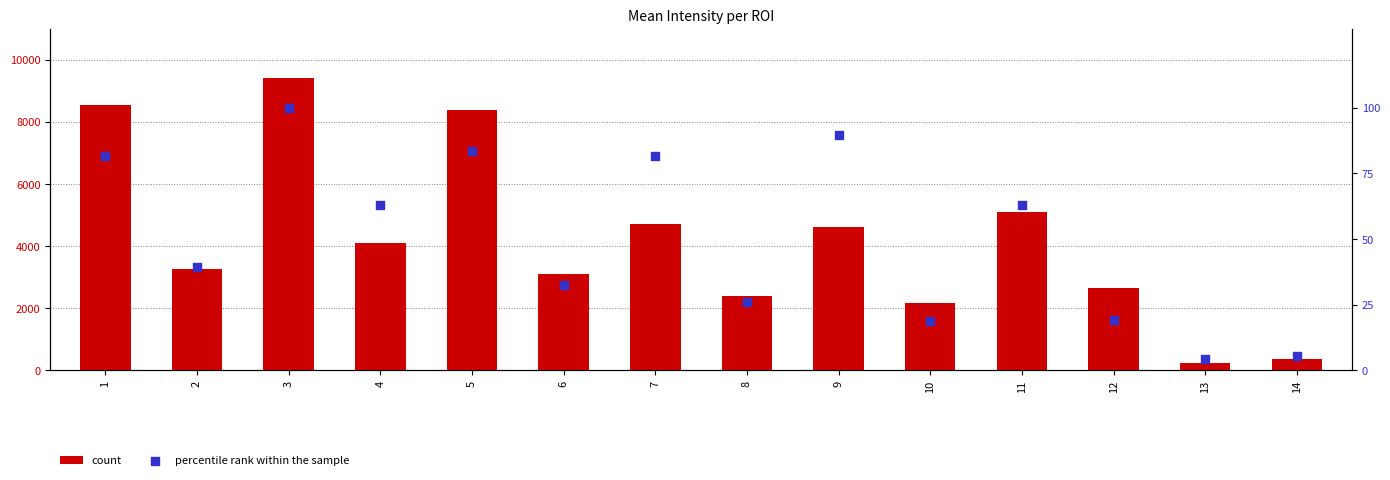

Which series contains the lowest Y value?

percentile rank within the sample